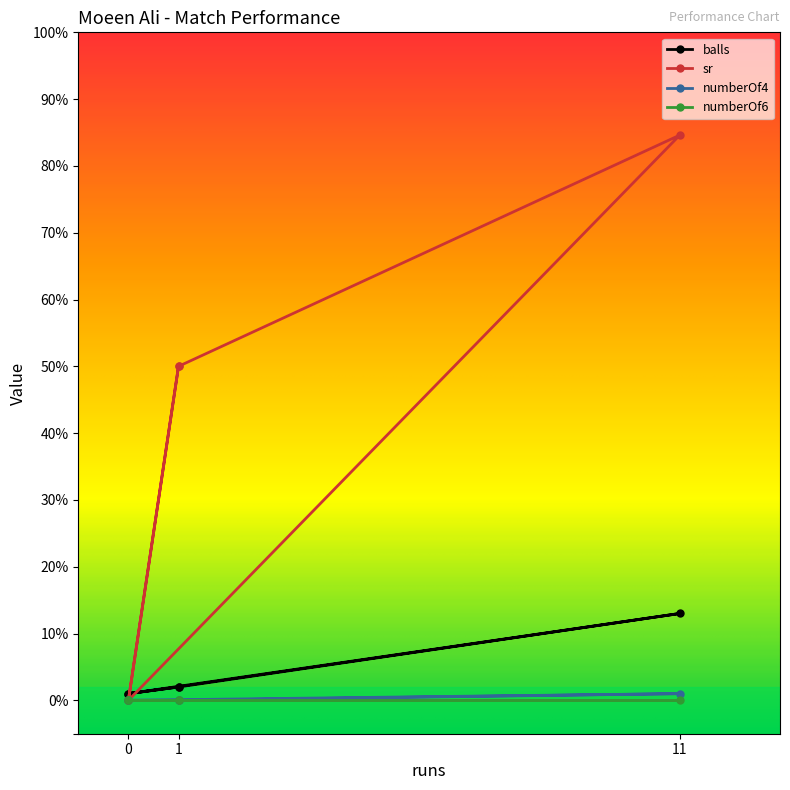

The numberOf4 series shows 1.0 at 11. True or false?

True